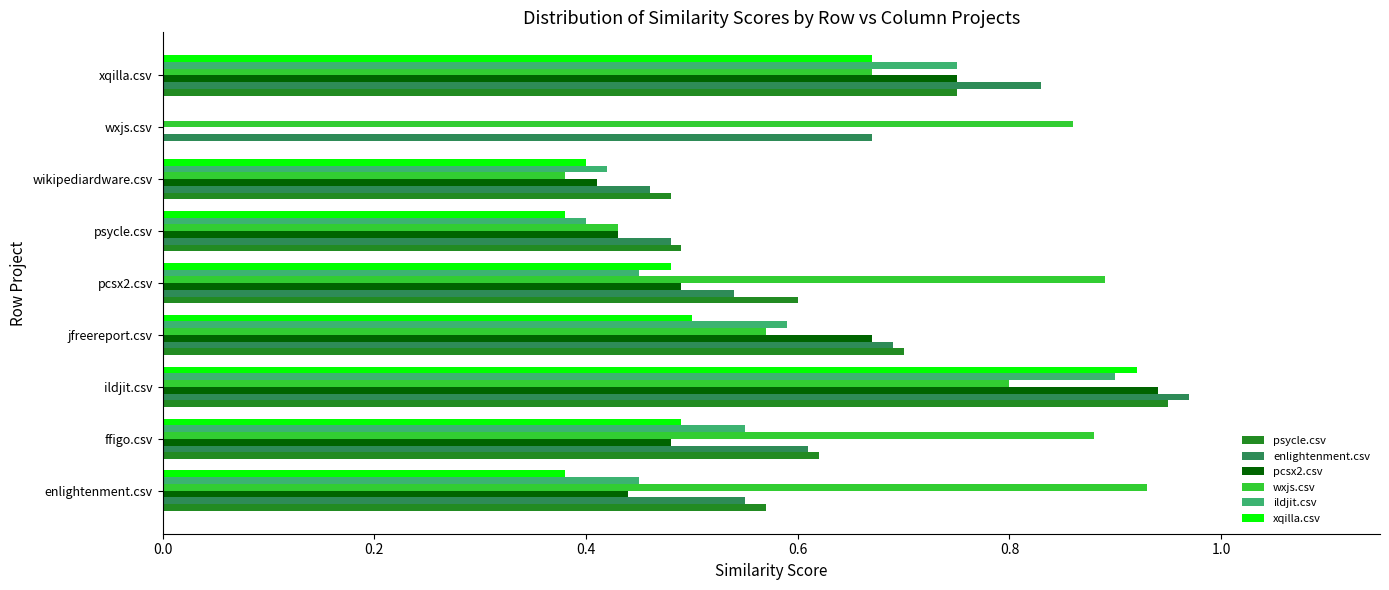

At which category is the sum across all series the highest?

ildjit.csv